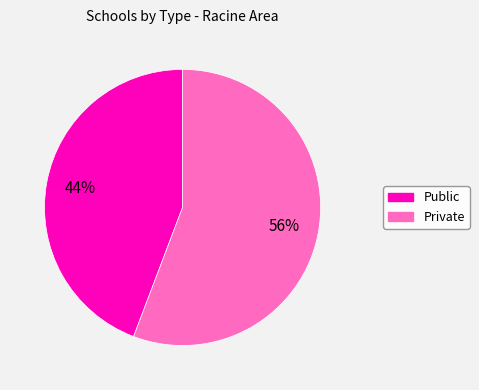

To the nearest percent, what percentage of the pie is Private?

56%